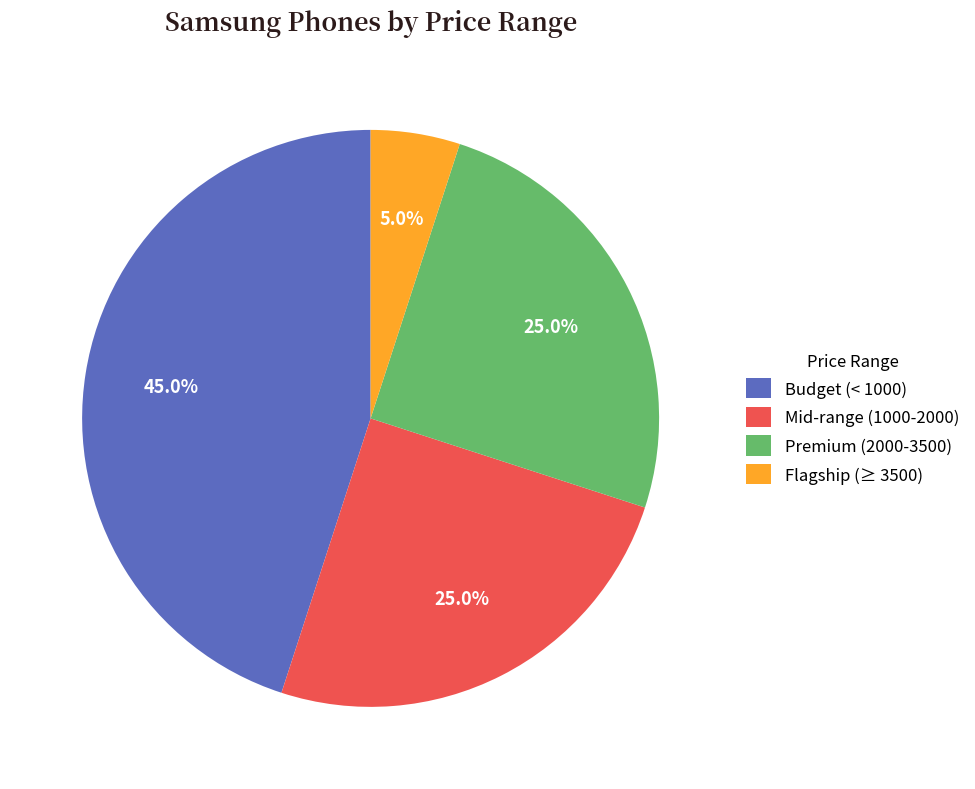

How many segments does this pie chart have?

4